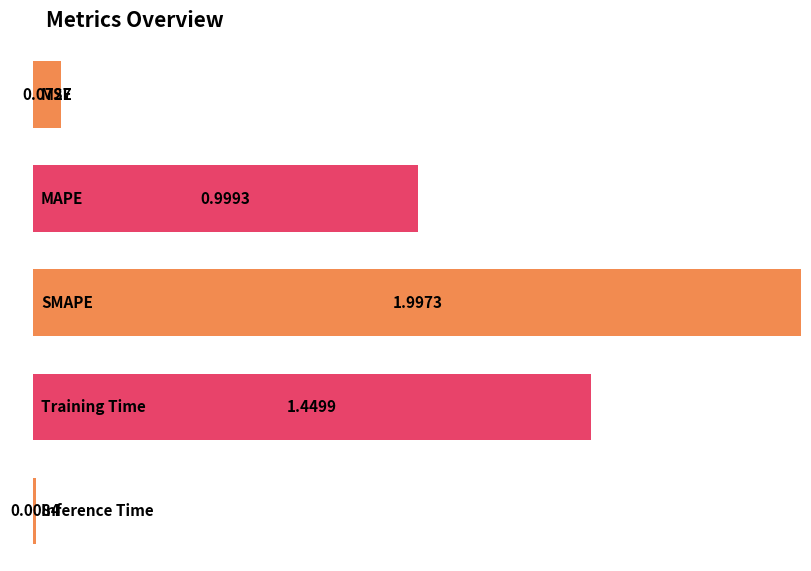

How many bars are there in total?

5